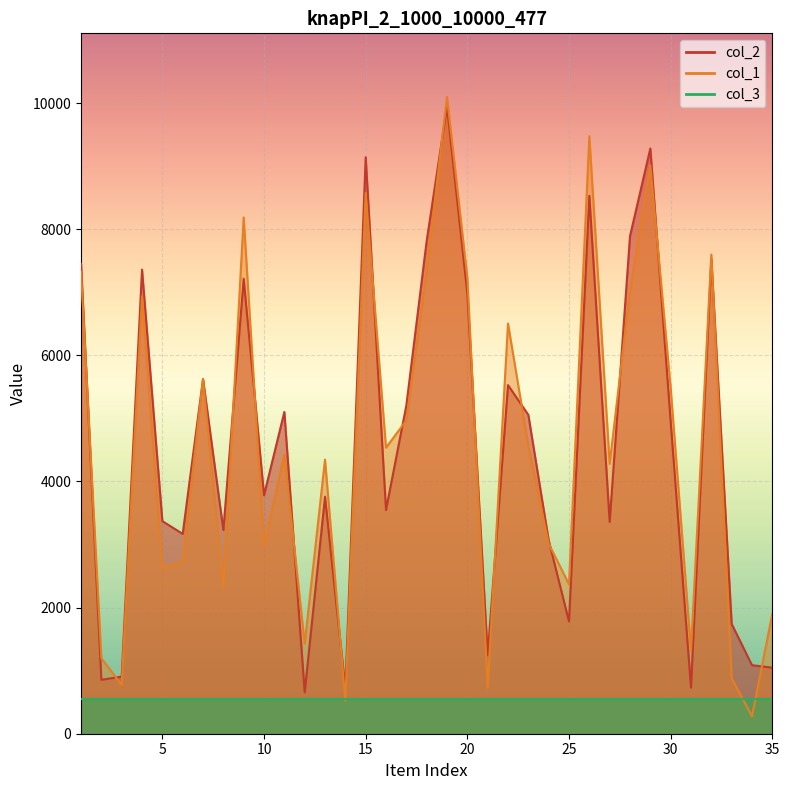

What is the highest value of the col_2 series?

9945